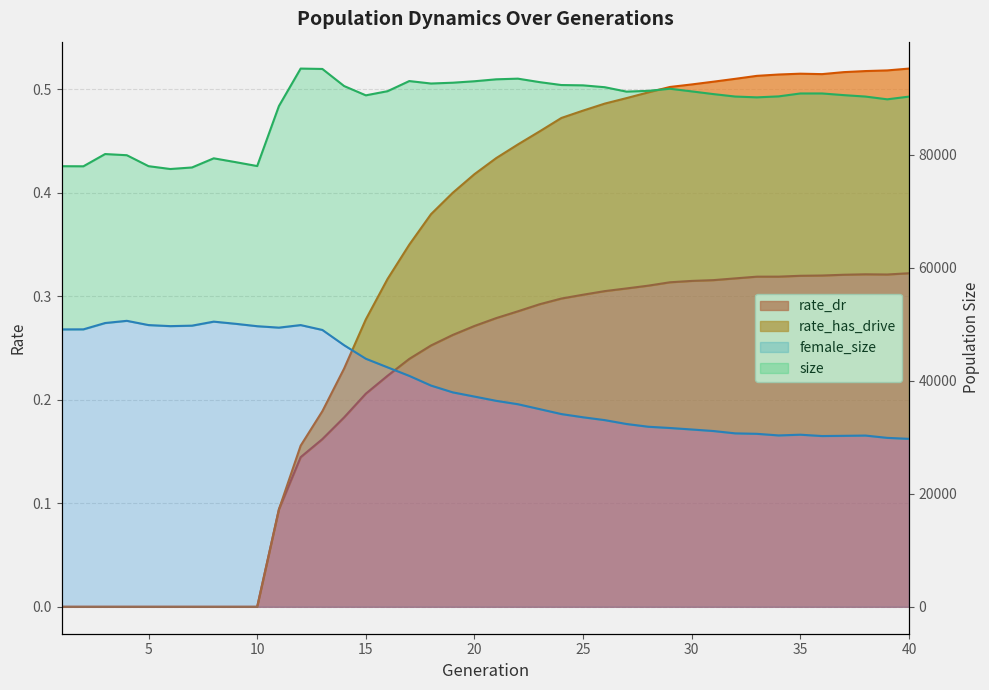

In rate_has_drive, how many points are higher than both neighbors (excluding endpoints)?

1